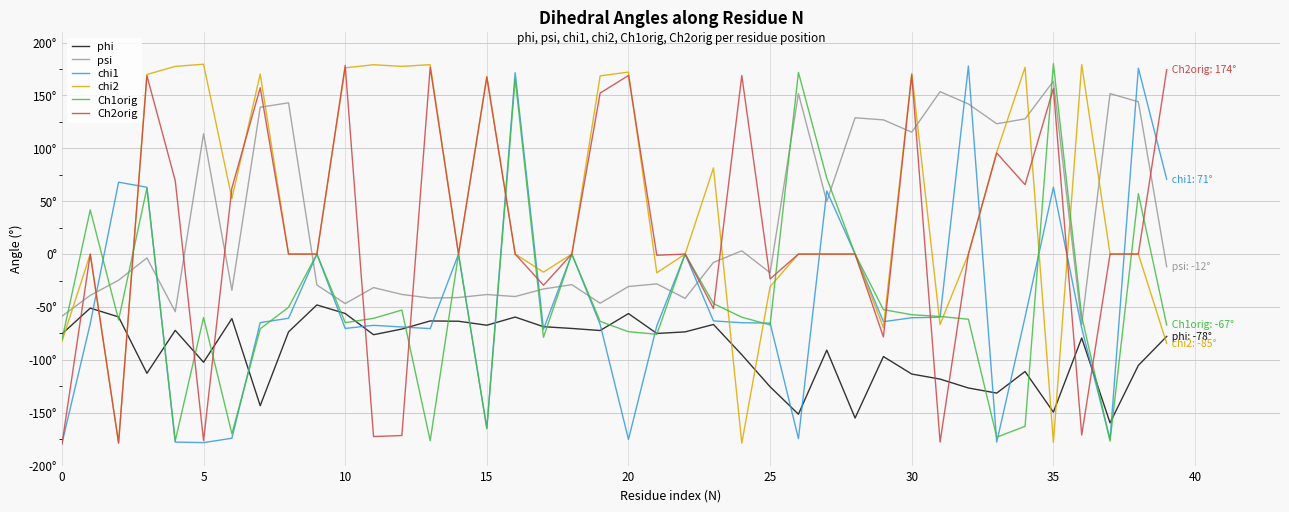

How many intersections are there between phi and chi1?

19